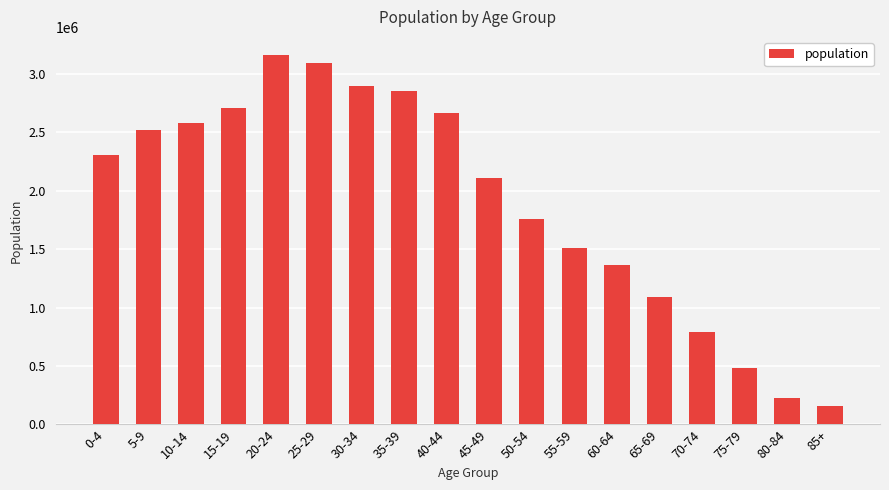

Which has a higher value, 85+ or 75-79?

75-79